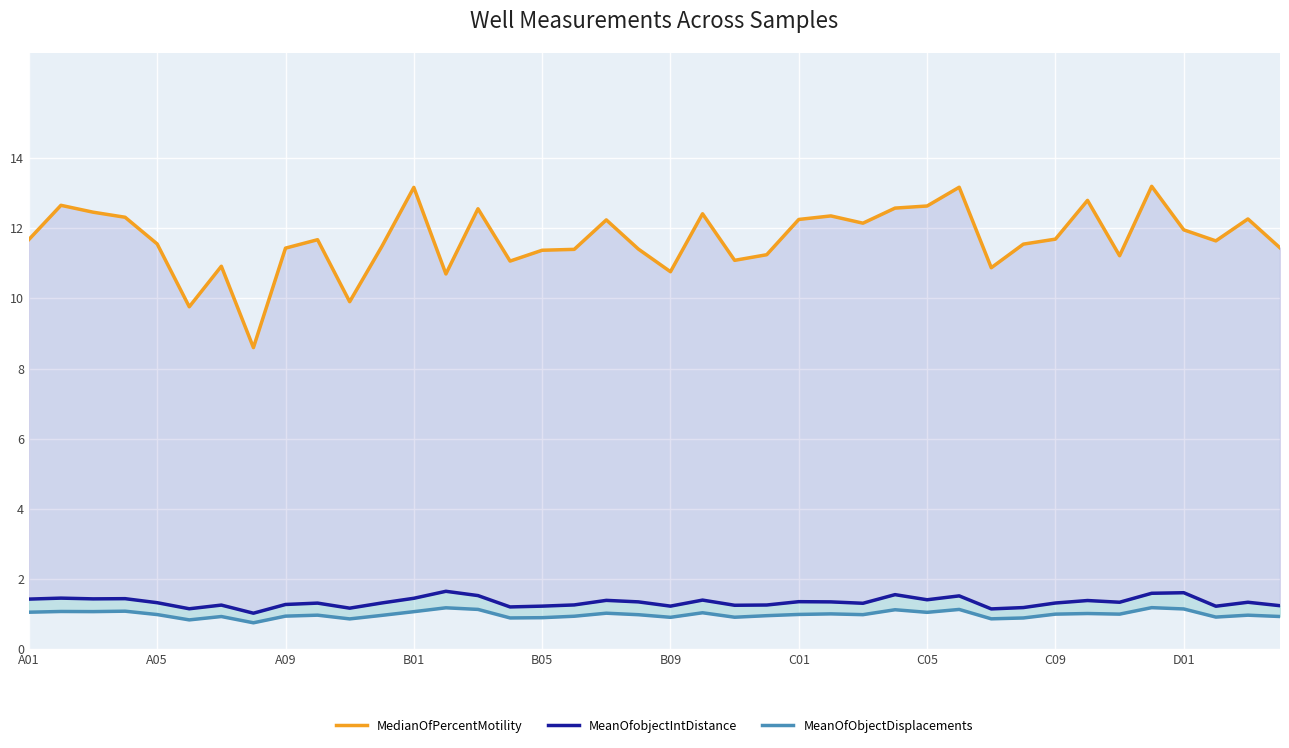

What position from the right is 22?

18